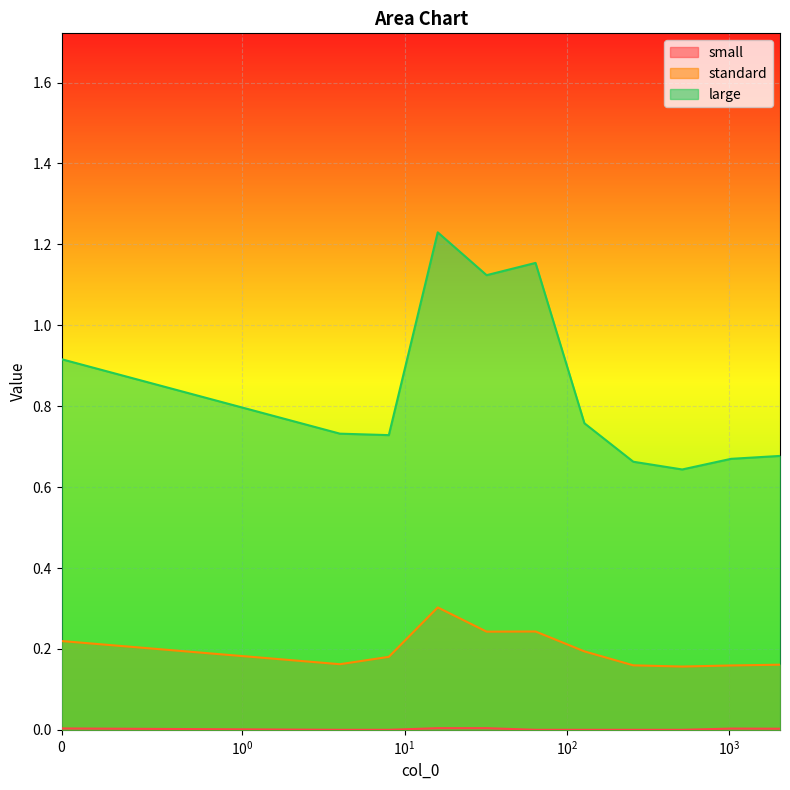

True or false: large and standard intersect in this chart.

False